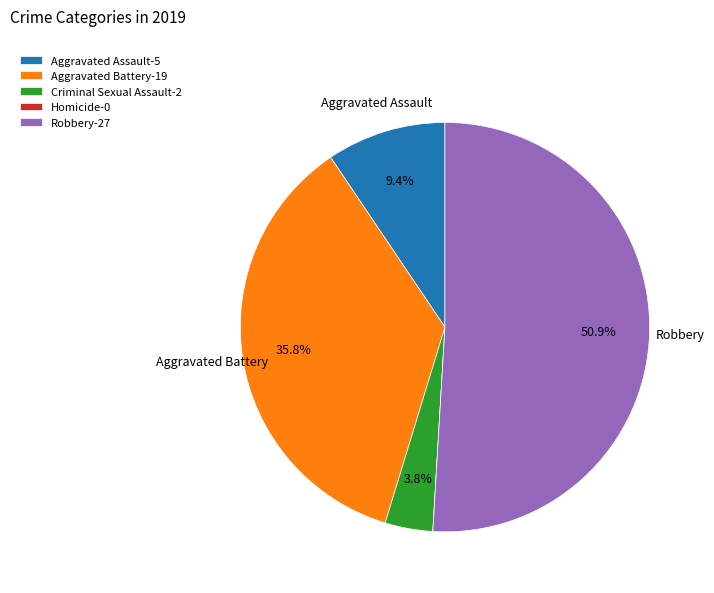

Which category has the biggest portion of the pie?

Robbery